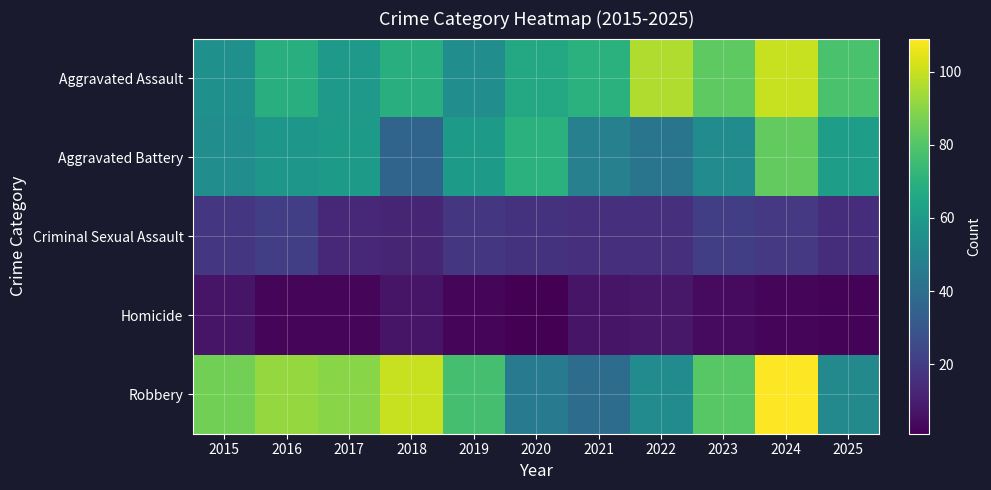

Which series changed the most between 2022 and 2024?

Robbery